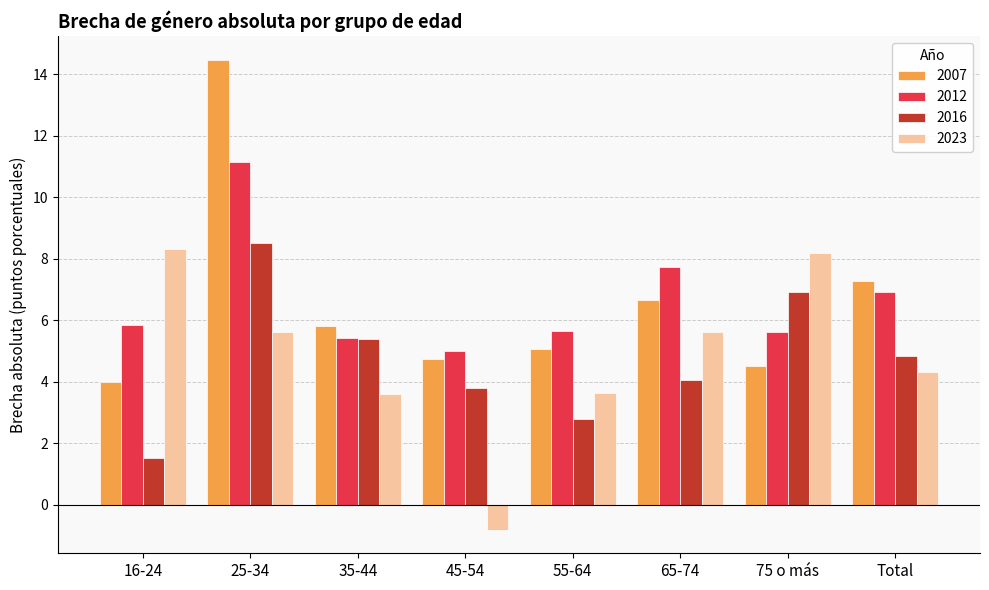

True or false: 2012 has a value of 5.7 at 55-64.

True